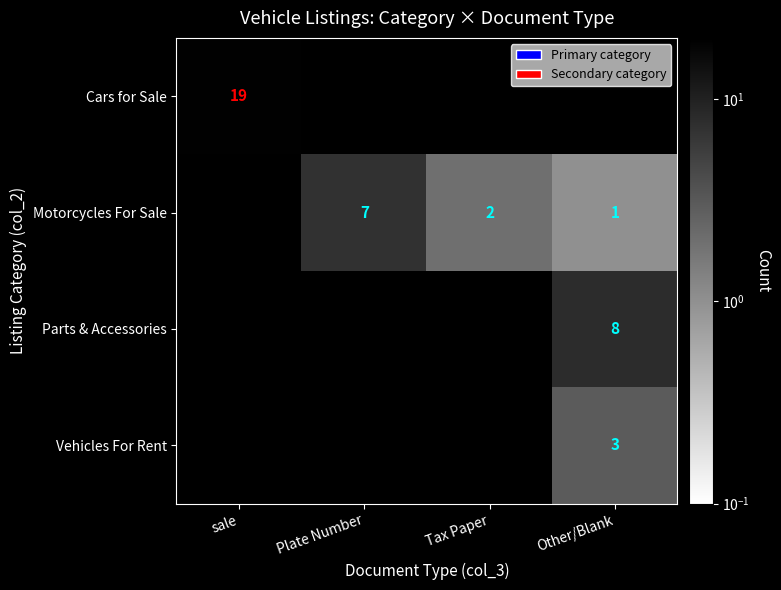

Where is row_2 nearest to the value 4?

sale